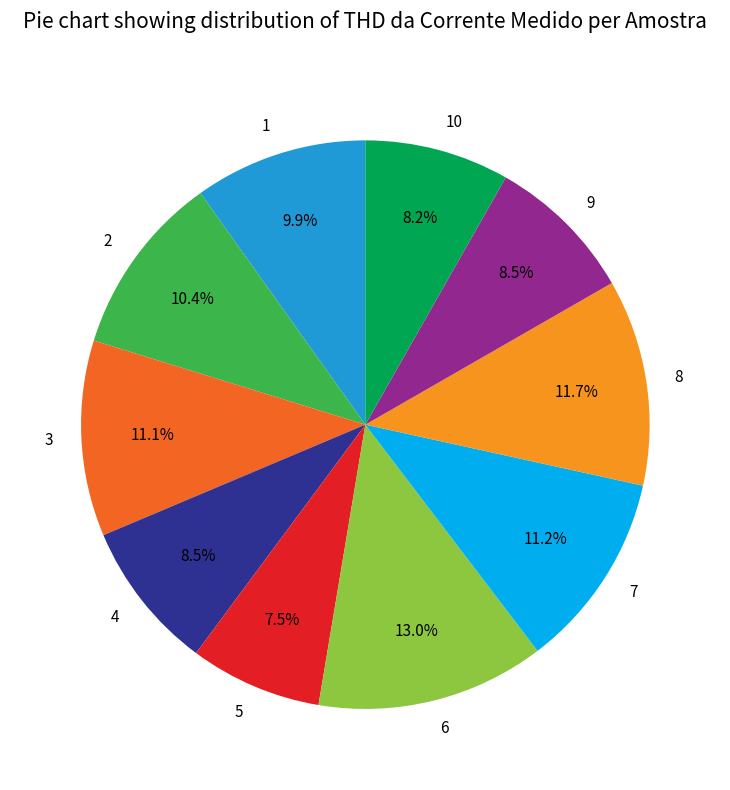

To the nearest percent, what portion does 8 represent?

12%